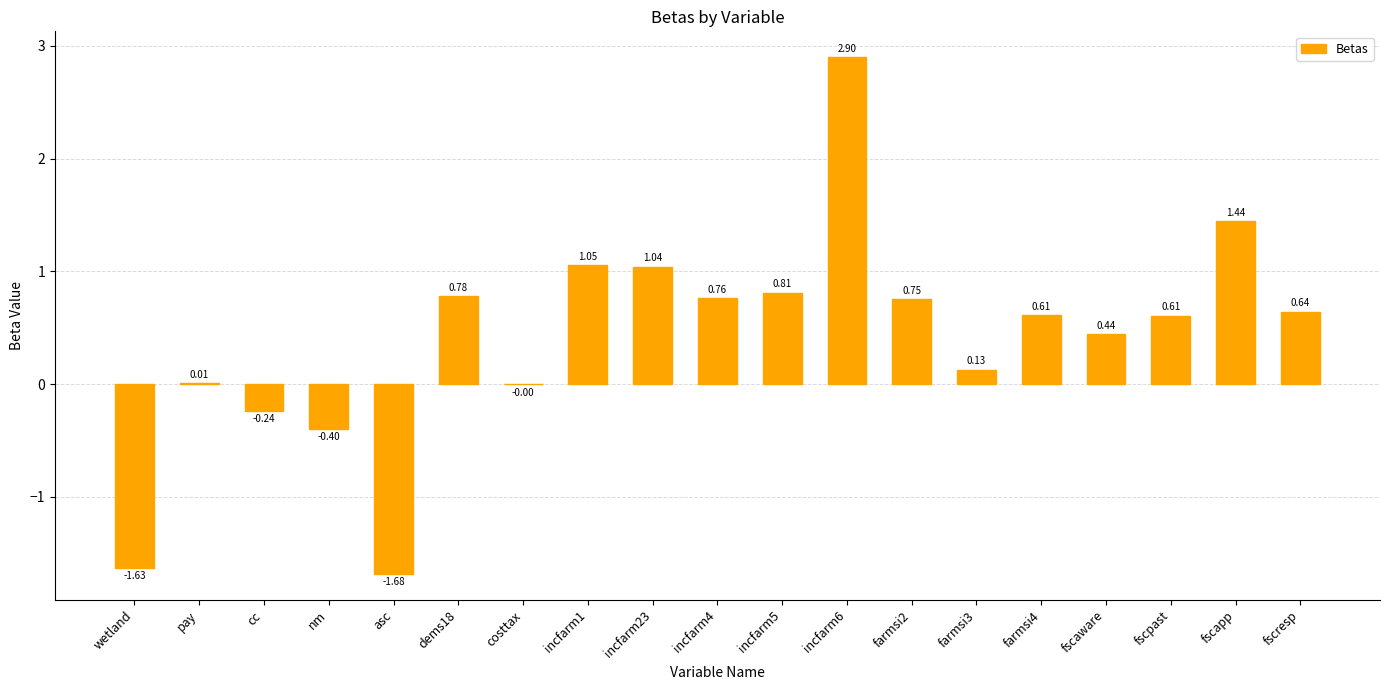

What is the maximum value shown in the chart?

2.9